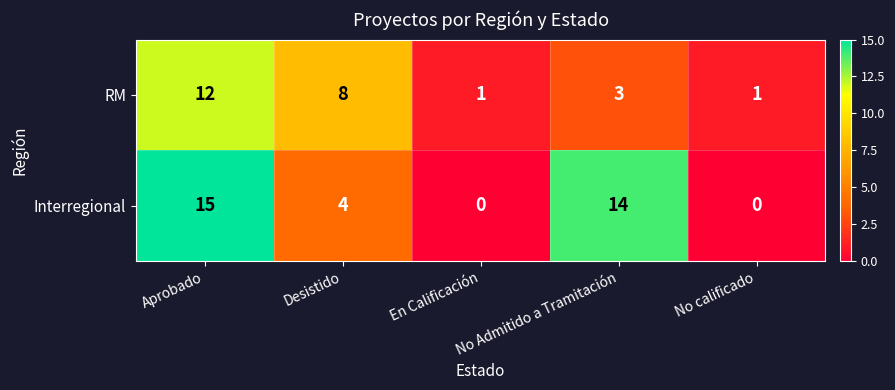

What is the sum of all Interregional values?

33